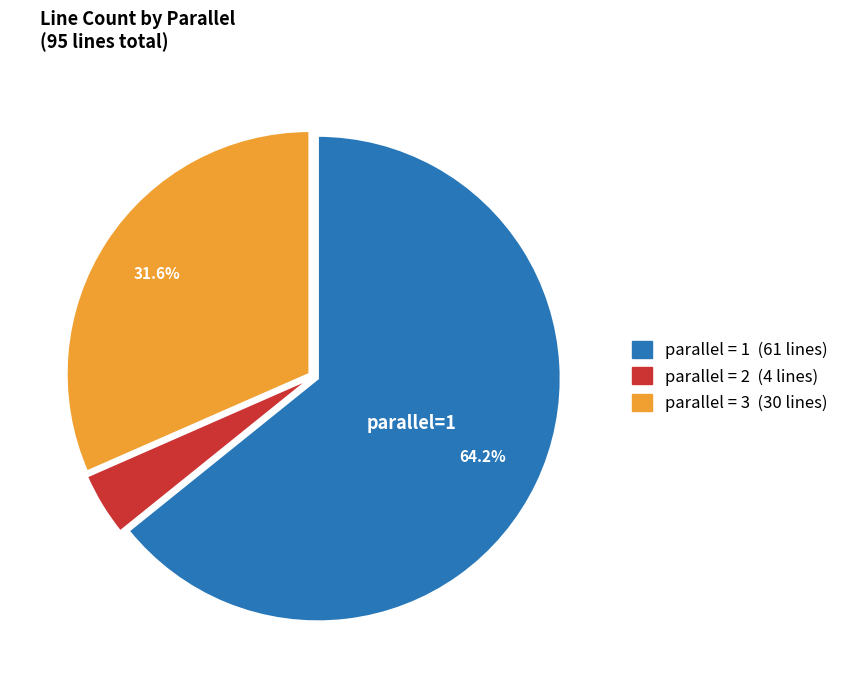

Count the number of slices in the pie.

3